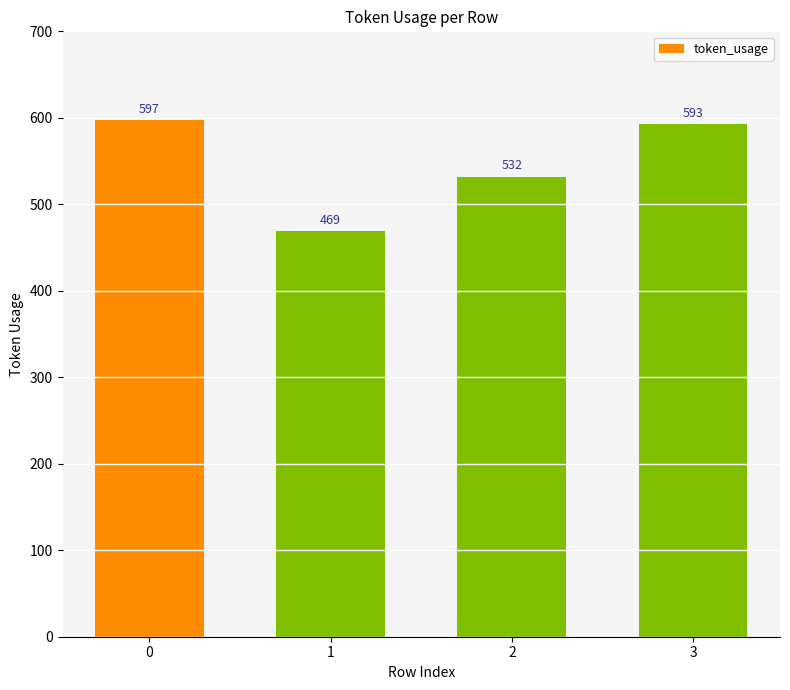

How many values are below 593?

2